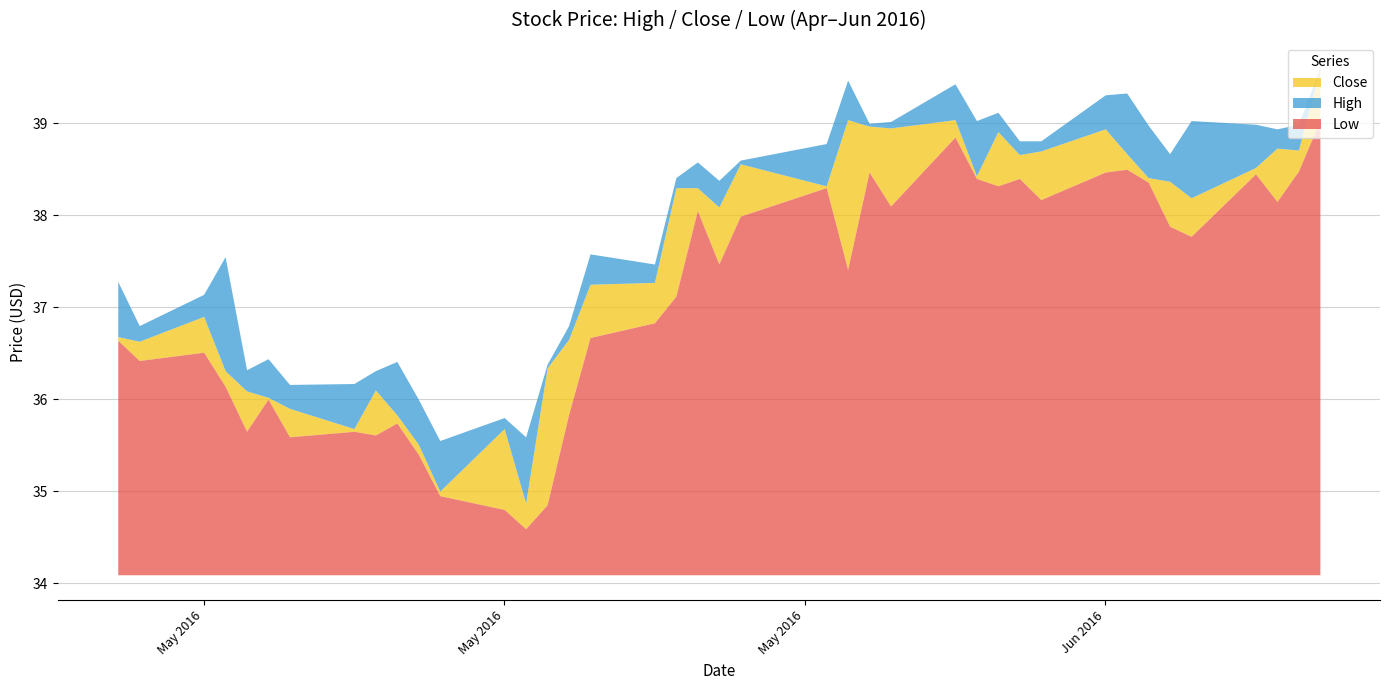

Reading left to right, transcribe all the data shown in this chart.

High: 2016-04-28=37.3	2016-04-29=36.8	2016-05-02=37.1	2016-05-03=37.5	2016-05-04=36.3	2016-05-05=36.4	2016-05-06=36.2	2016-05-09=36.2	2016-05-10=36.3	2016-05-11=36.4	2016-05-12=36.0	2016-05-13=35.5	2016-05-16=35.8	2016-05-17=35.6	2016-05-18=36.4	2016-05-19=36.8	2016-05-20=37.6	2016-05-23=37.5	2016-05-24=38.4	2016-05-25=38.6	2016-05-26=38.4	2016-05-27=38.6	2016-05-31=38.8	2016-06-01=39.5	2016-06-02=39.0	2016-06-03=39.0	2016-06-06=39.4	2016-06-07=39.0	2016-06-08=39.1	2016-06-09=38.8	2016-06-10=38.8	2016-06-13=39.3	2016-06-14=39.3	2016-06-15=39.0	2016-06-16=38.7	2016-06-17=39.0	2016-06-20=39.0	2016-06-21=38.9	2016-06-22=39.0	2016-06-23=39.6
Close: 2016-04-28=36.7	2016-04-29=36.6	2016-05-02=36.9	2016-05-03=36.3	2016-05-04=36.1	2016-05-05=36.0	2016-05-06=35.9	2016-05-09=35.7	2016-05-10=36.1	2016-05-11=35.8	2016-05-12=35.5	2016-05-13=35.0	2016-05-16=35.7	2016-05-17=34.9	2016-05-18=36.3	2016-05-19=36.7	2016-05-20=37.2	2016-05-23=37.3	2016-05-24=38.3	2016-05-25=38.3	2016-05-26=38.1	2016-05-27=38.6	2016-05-31=38.3	2016-06-01=39.0	2016-06-02=39.0	2016-06-03=39.0	2016-06-06=39.0	2016-06-07=38.4	2016-06-08=38.9	2016-06-09=38.7	2016-06-10=38.7	2016-06-13=38.9	2016-06-14=38.7	2016-06-15=38.4	2016-06-16=38.4	2016-06-17=38.2	2016-06-20=38.5	2016-06-21=38.7	2016-06-22=38.7	2016-06-23=39.6
Low: 2016-04-28=36.6	2016-04-29=36.4	2016-05-02=36.5	2016-05-03=36.1	2016-05-04=35.7	2016-05-05=36.0	2016-05-06=35.6	2016-05-09=35.7	2016-05-10=35.6	2016-05-11=35.7	2016-05-12=35.4	2016-05-13=35.0	2016-05-16=34.8	2016-05-17=34.6	2016-05-18=34.8	2016-05-19=35.8	2016-05-20=36.7	2016-05-23=36.8	2016-05-24=37.1	2016-05-25=38.0	2016-05-26=37.5	2016-05-27=38.0	2016-05-31=38.3	2016-06-01=37.4	2016-06-02=38.5	2016-06-03=38.1	2016-06-06=38.8	2016-06-07=38.4	2016-06-08=38.3	2016-06-09=38.4	2016-06-10=38.2	2016-06-13=38.5	2016-06-14=38.5	2016-06-15=38.4	2016-06-16=37.9	2016-06-17=37.8	2016-06-20=38.5	2016-06-21=38.2	2016-06-22=38.5	2016-06-23=39.0